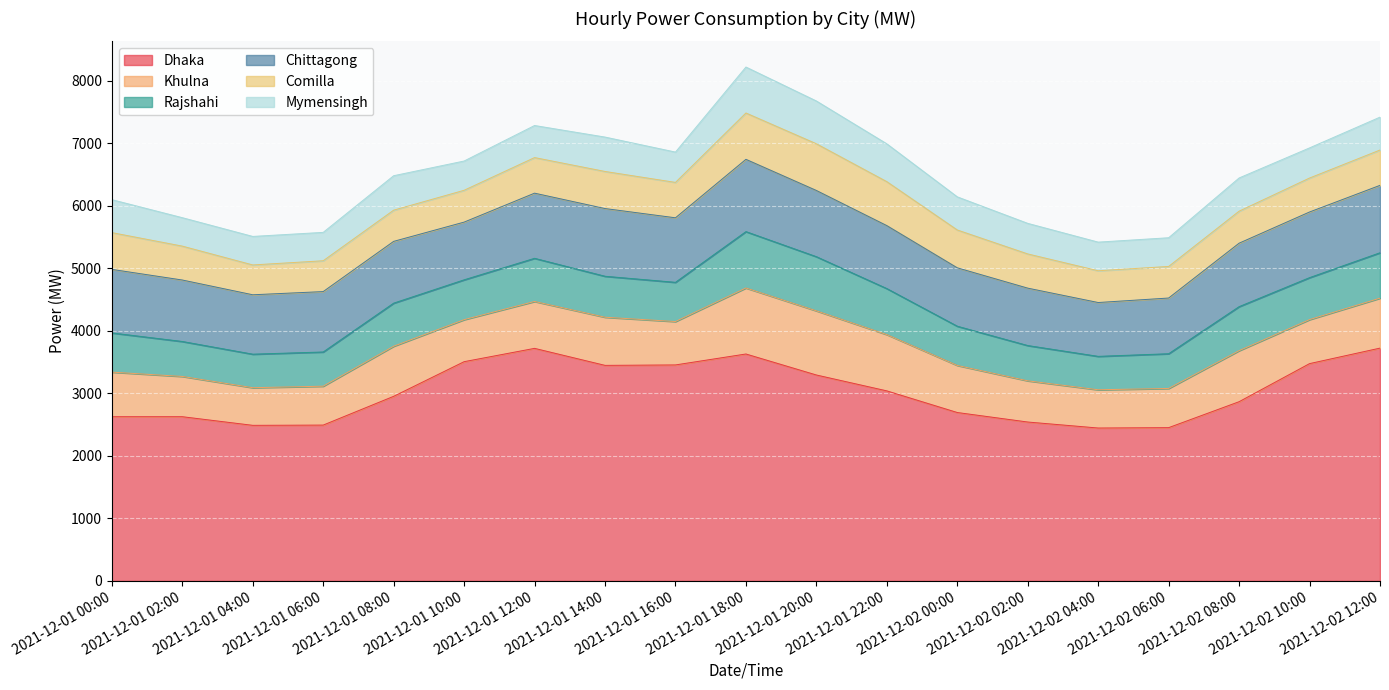

What is the difference between the Mymensingh values at 2021-12-01 18:00 and 2021-12-02 08:00?

204